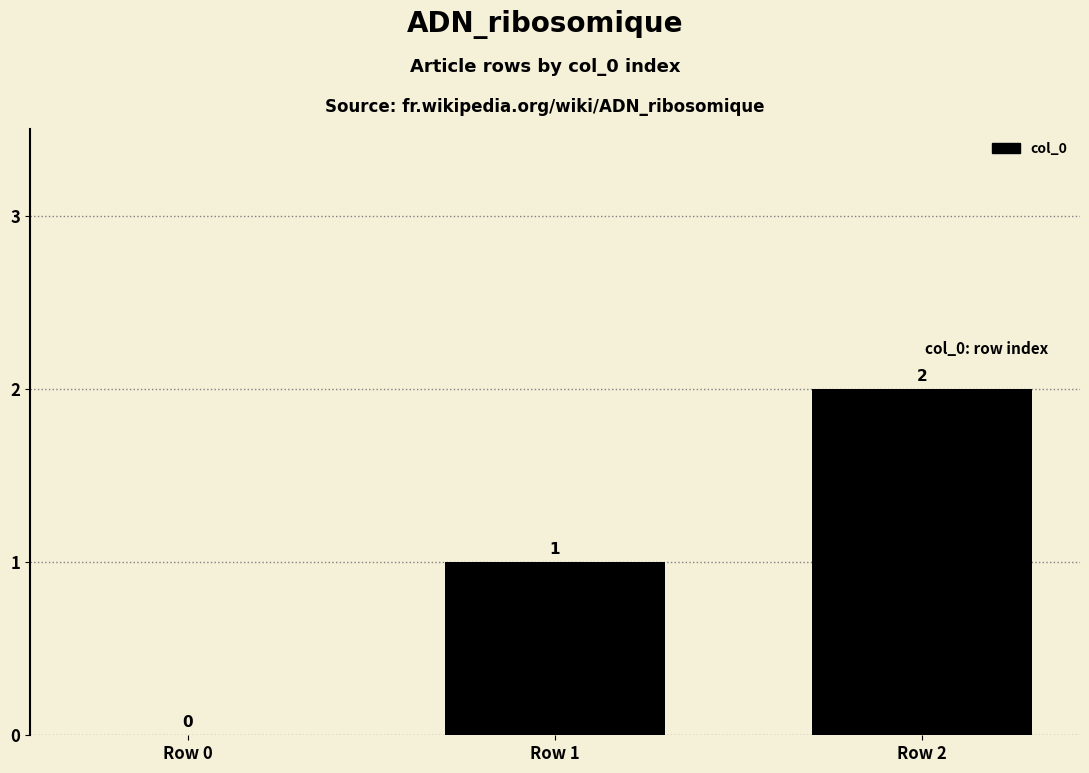

Reading left to right, list all the values displayed in this chart.

Row 0=0	Row 1=1	Row 2=2